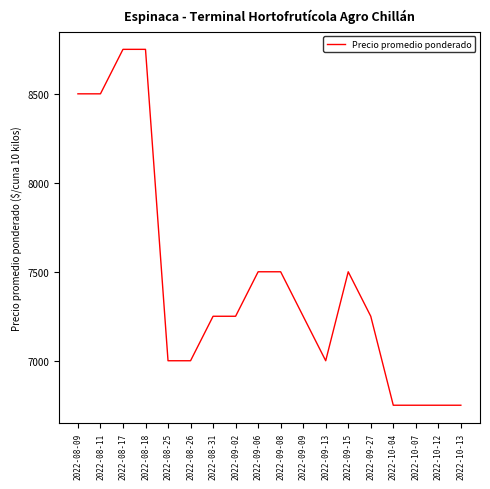

True or false: the data shows 8500 at 2022-08-11.

True